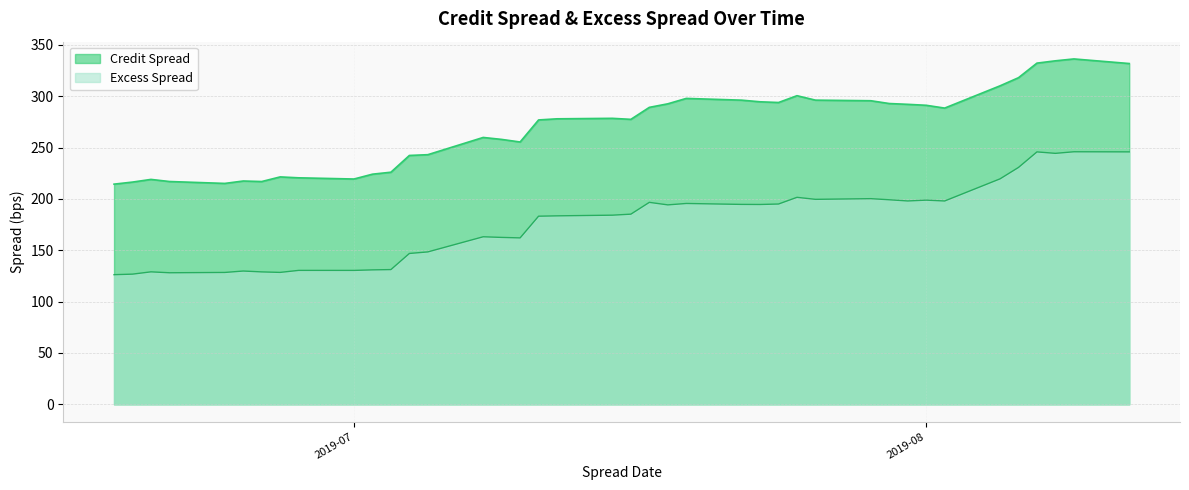

In Excess Spread, how many points are higher than both neighbors (excluding endpoints)?

11